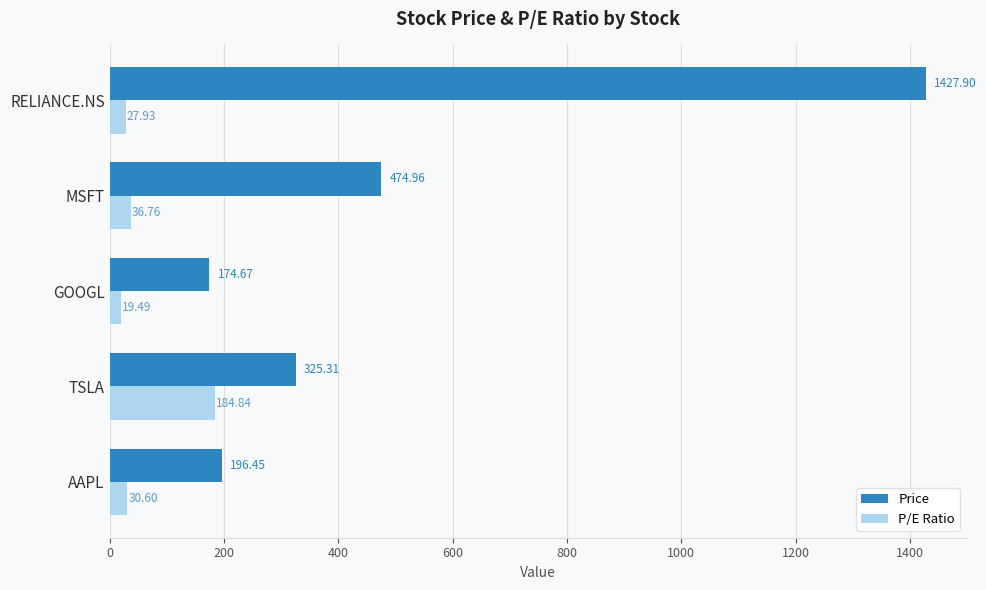

Where is P/E Ratio nearest to the value 102?

MSFT